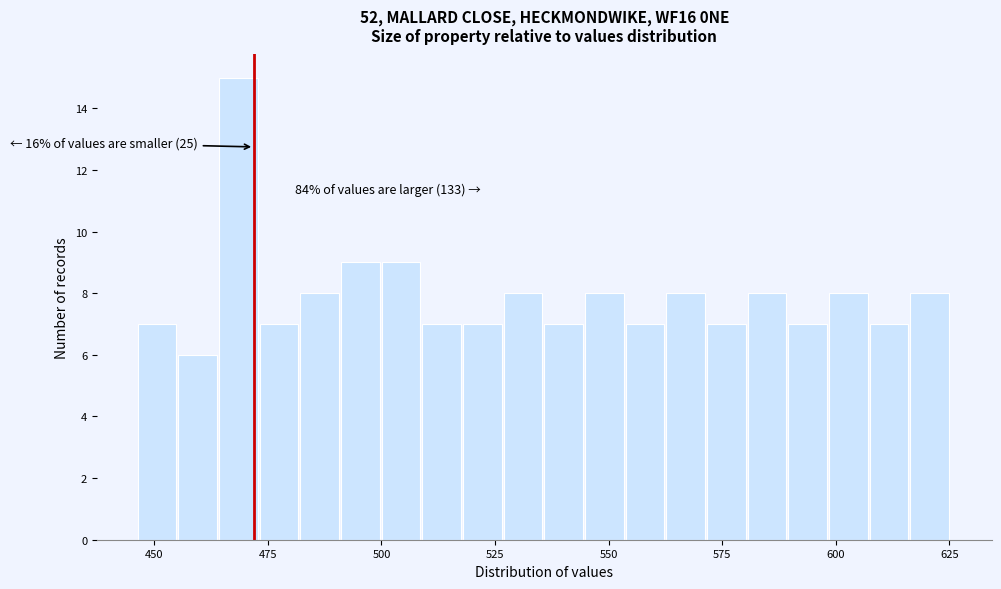

Read against the x-axis, roughly where is the centre of the tallest bar?

470